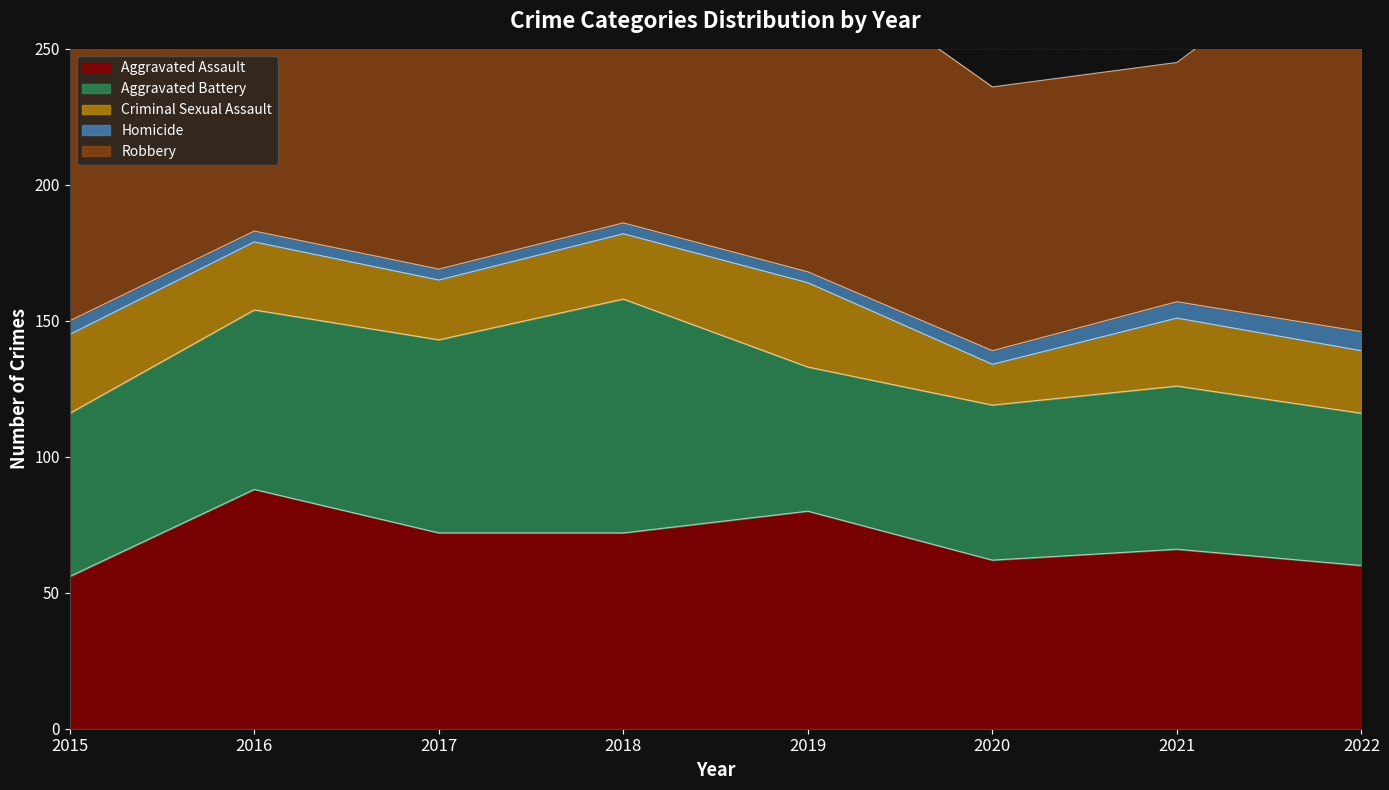

The Robbery series shows 202 at 2017. True or false?

True